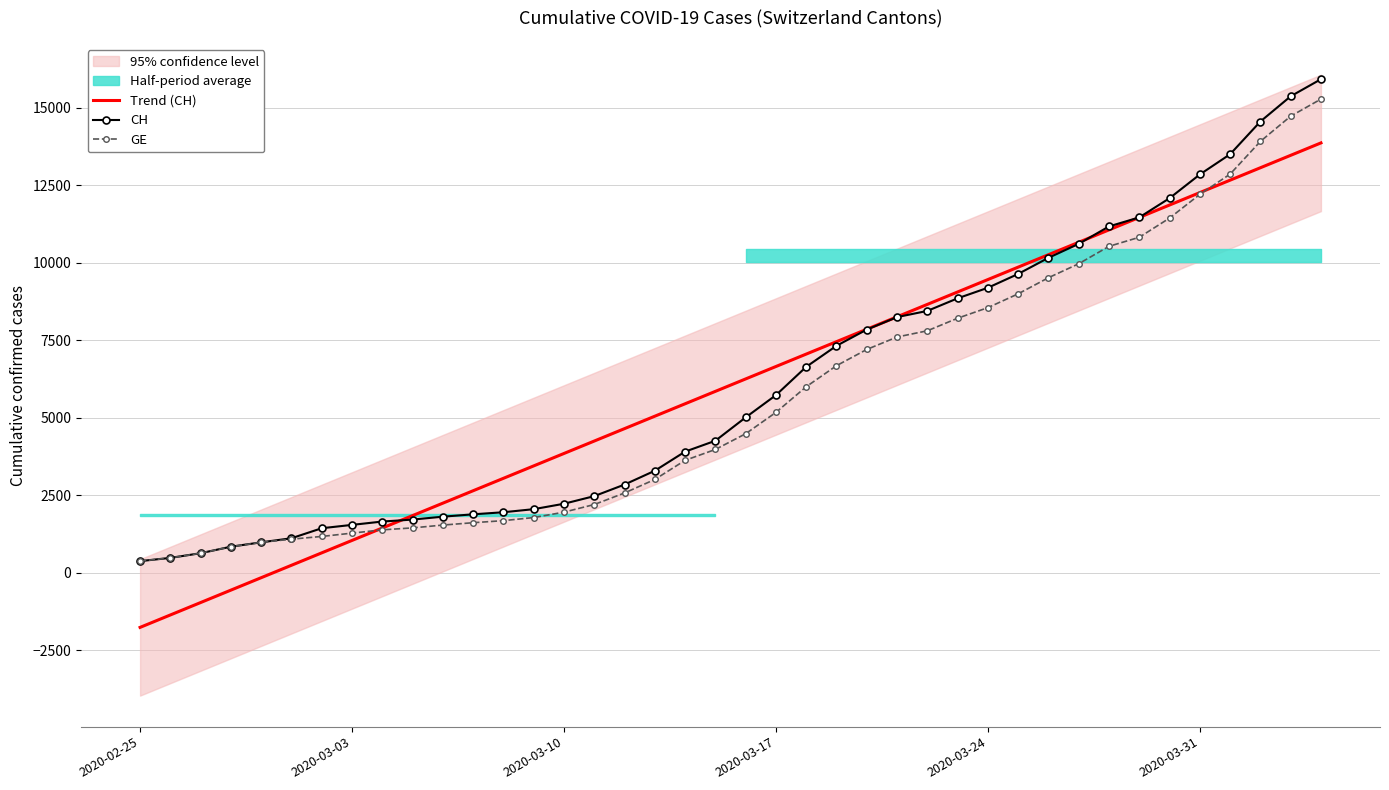

True or false: Trend (CH) and CH cross at least once.

True